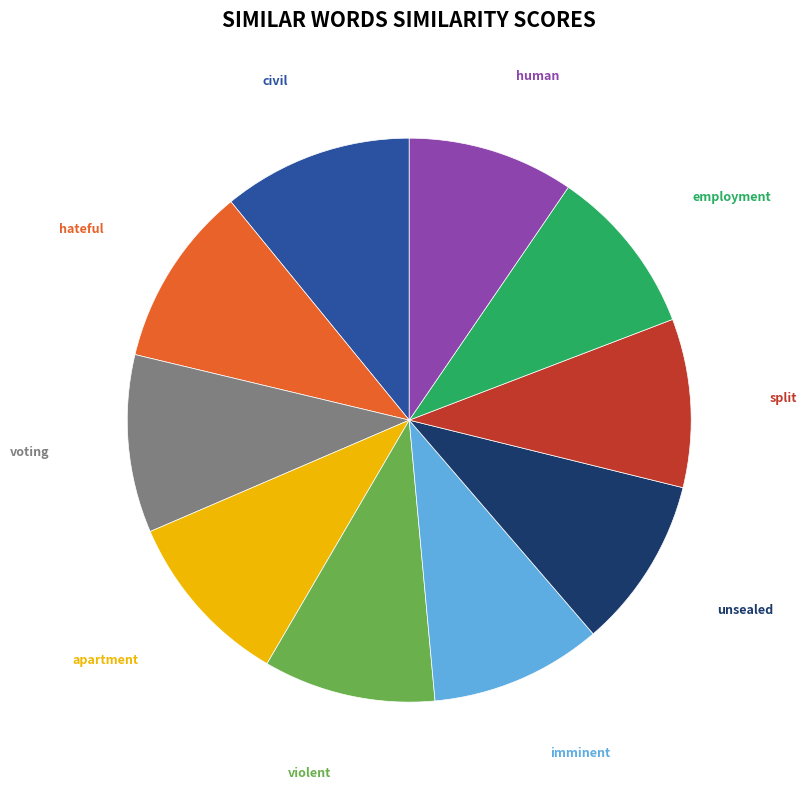

Does any single category account for the majority?

No